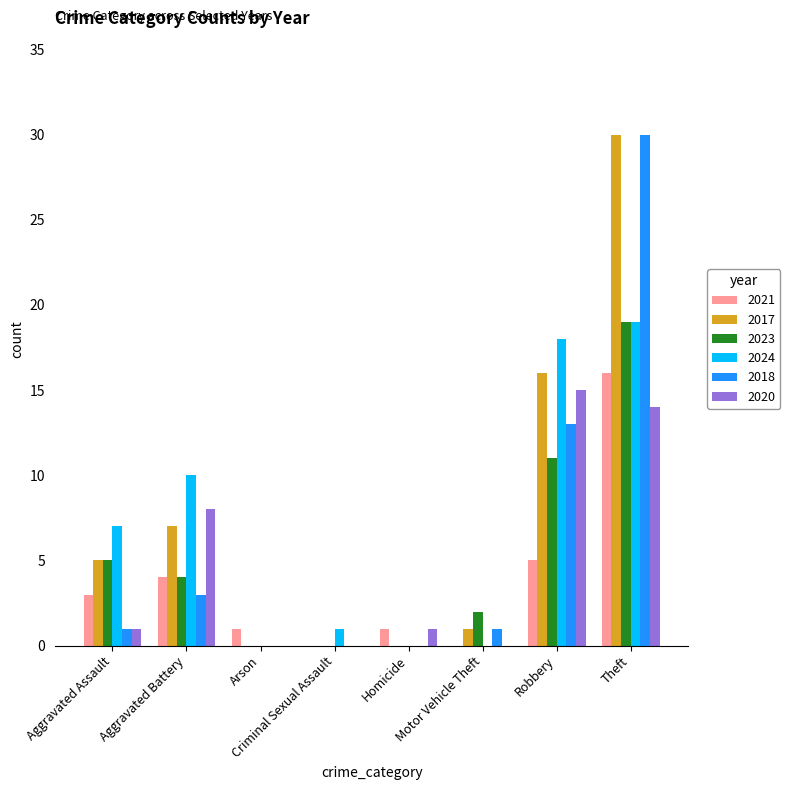

What is the greatest value displayed?

30